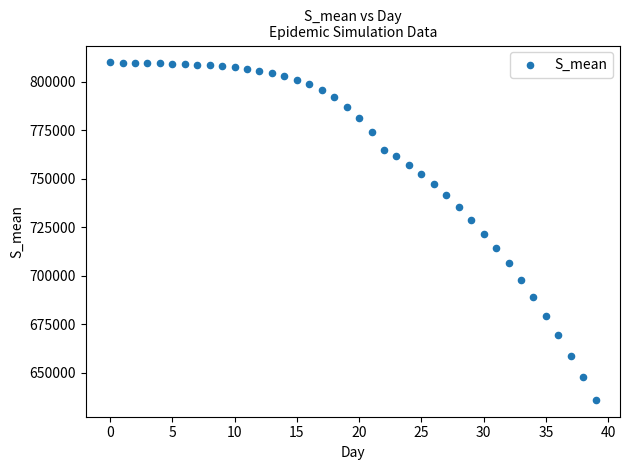

What is the range of Y values (max minus min)?

174198.0